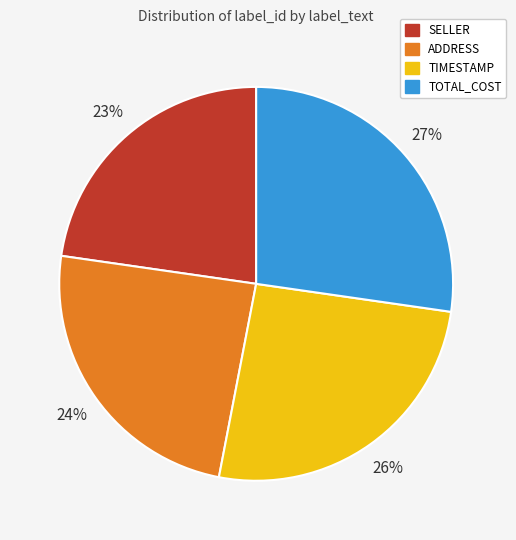

To the nearest percent, what is the combined percentage of TIMESTAMP and ADDRESS?

50%